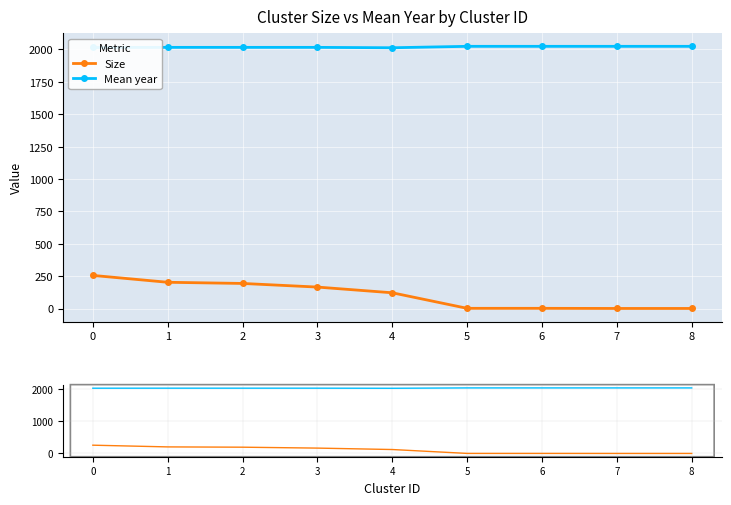

True or false: Mean year has a value of 2024 at 5.

True